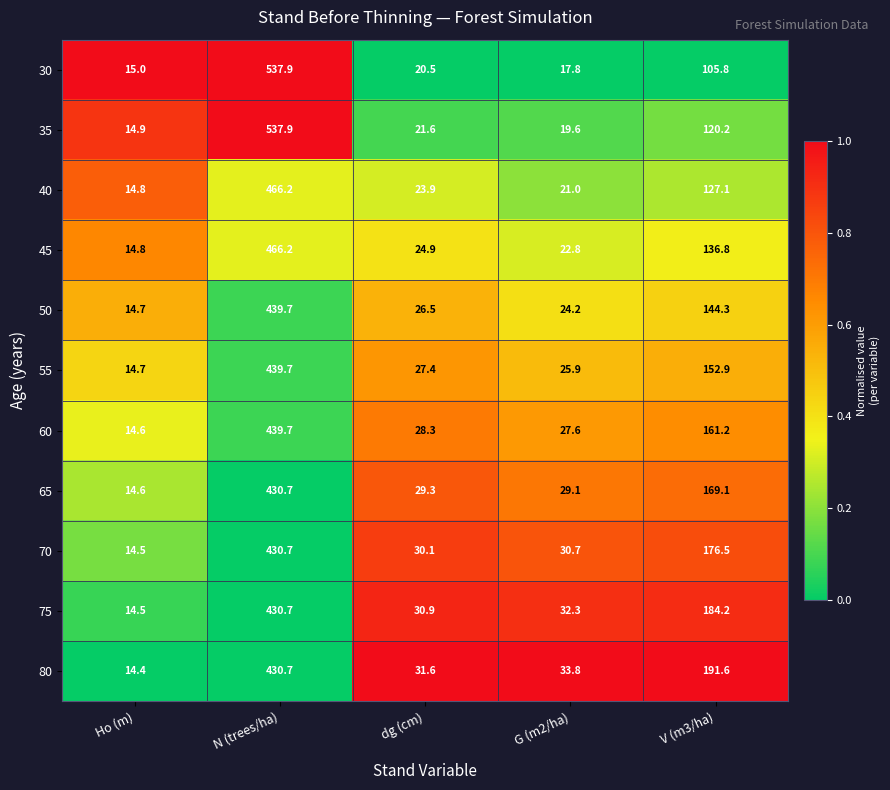

What is the spread (max minus min) of values at dg (cm)?

11.1